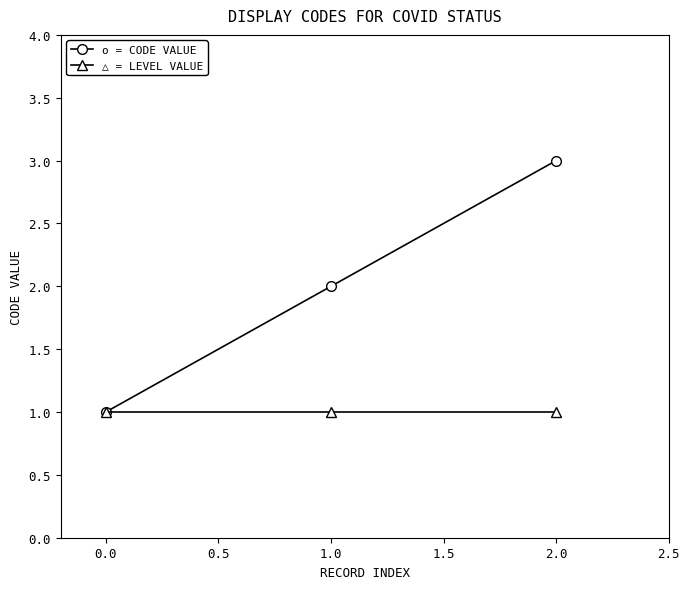

What is the label of the 3rd point from the left?

2.0